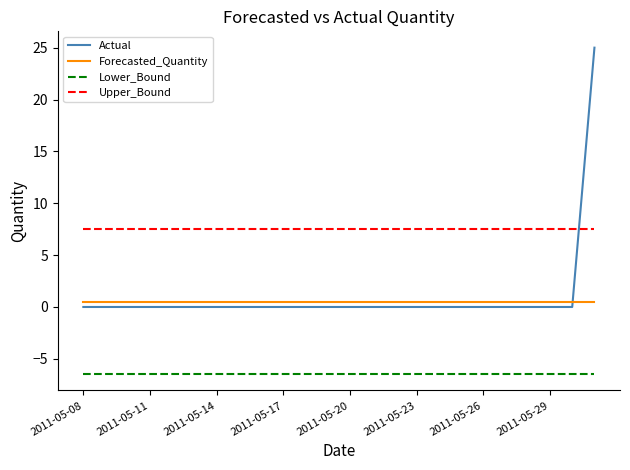

List the series in order of their peak value, lowest first.

Lower_Bound, Forecasted_Quantity, Upper_Bound, Actual